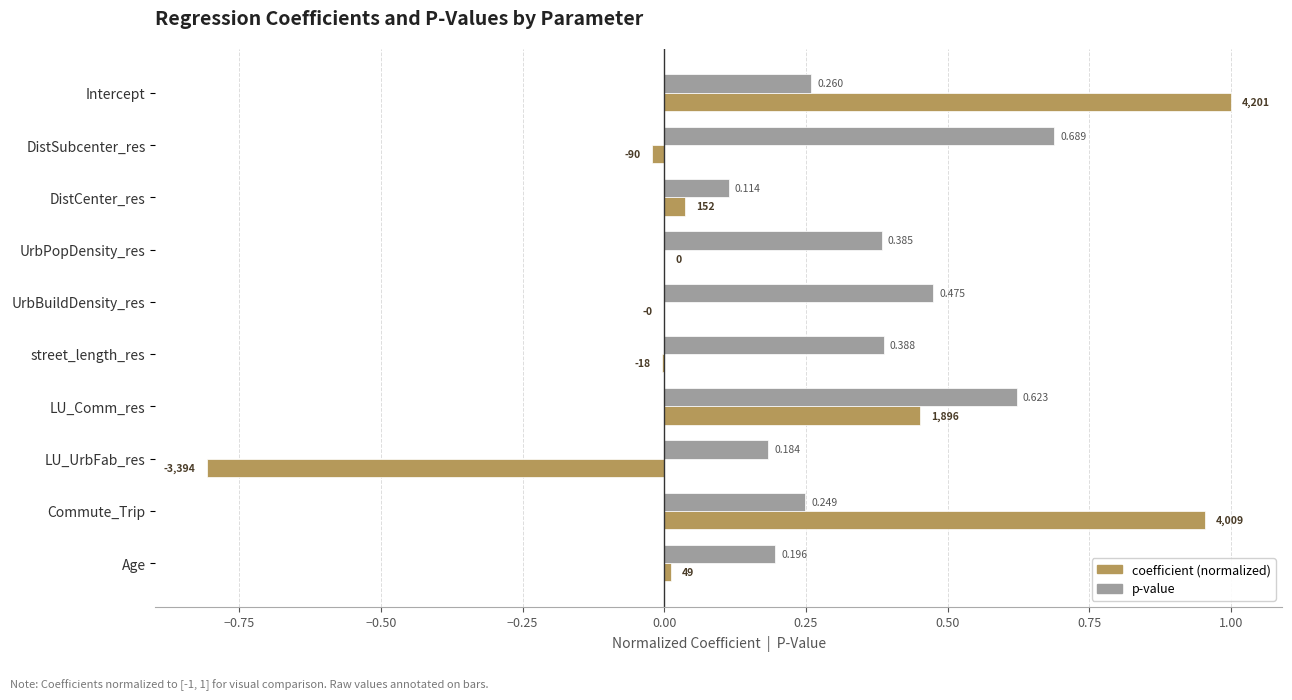

What are all the series names shown in the legend?

coefficient (normalized), p-value